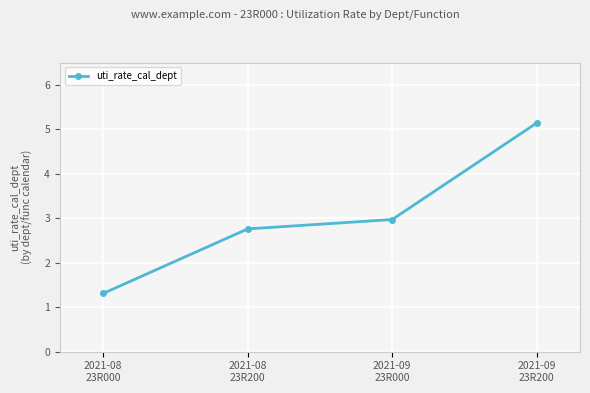

Reading left to right, what are all the values shown in this chart?

1.3	2.8	3.0	5.1